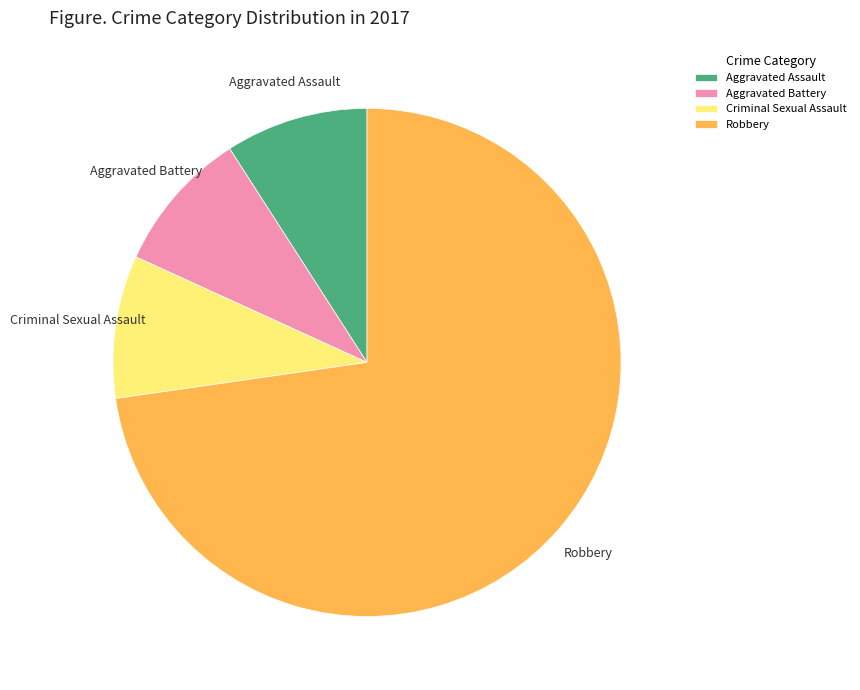

Does any single category account for the majority?

Yes